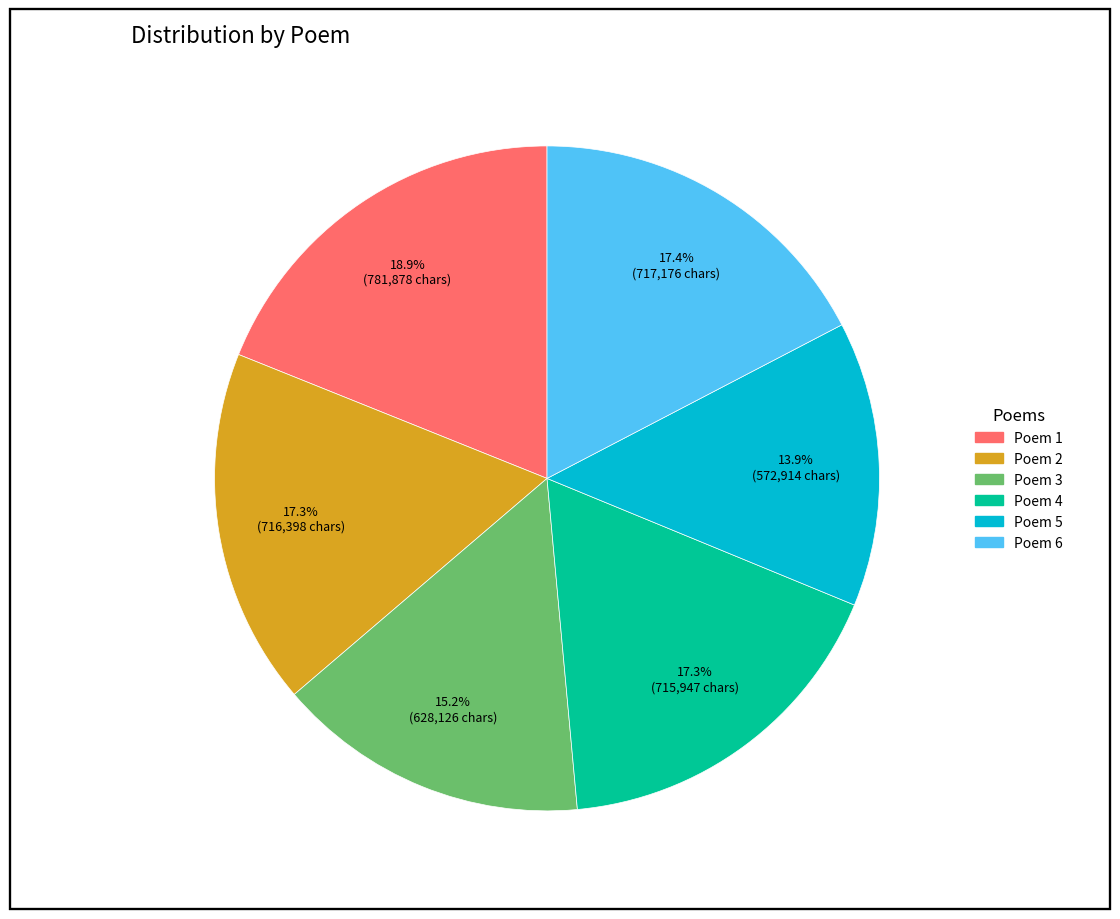

How many segments does this pie chart have?

6